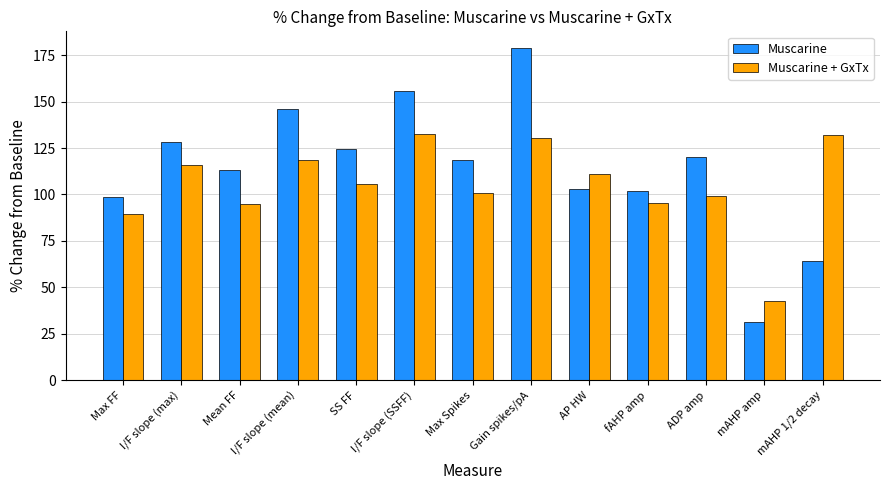

The value of Muscarine at mAHP amp is 31.5. True or false?

True